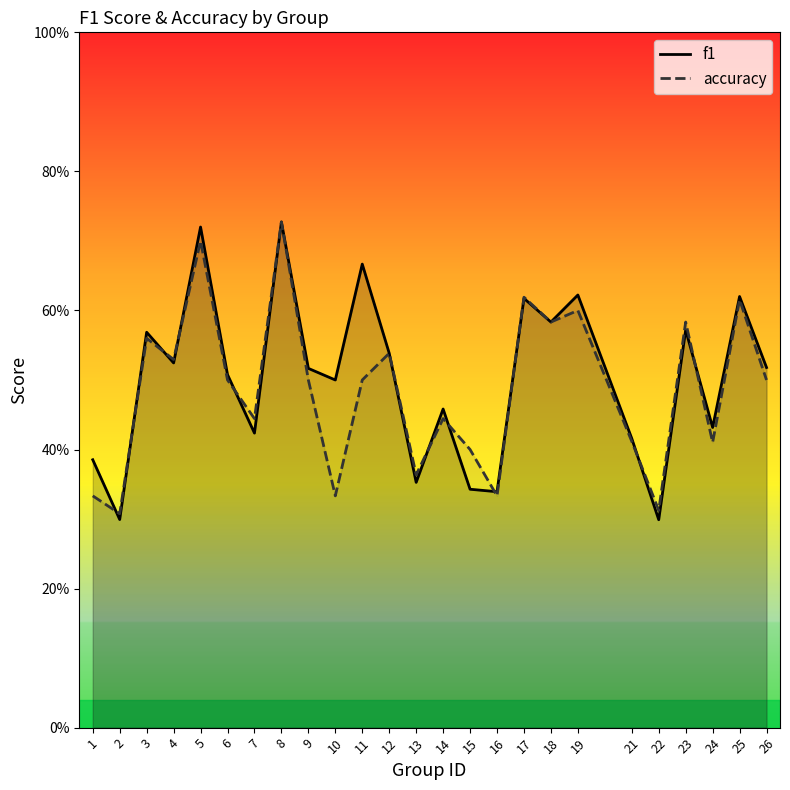

True or false: accuracy has a value of 0.2 at 25.

False